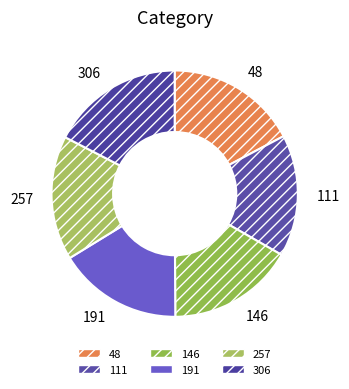

Is the sum of 146 and 48 greater than half?

No